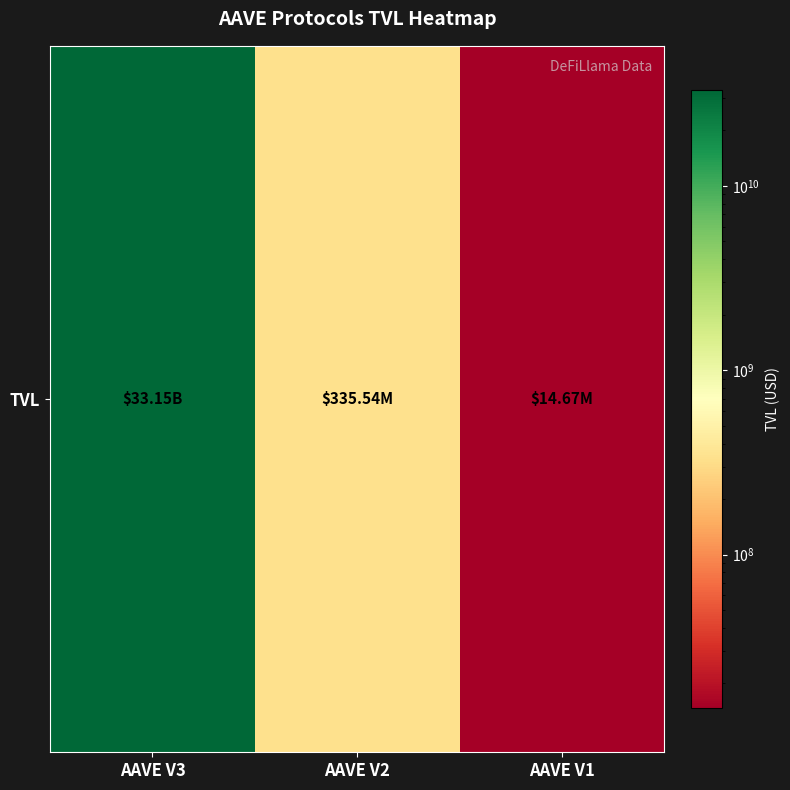

Which category has the lowest value across all series?

AAVE V1